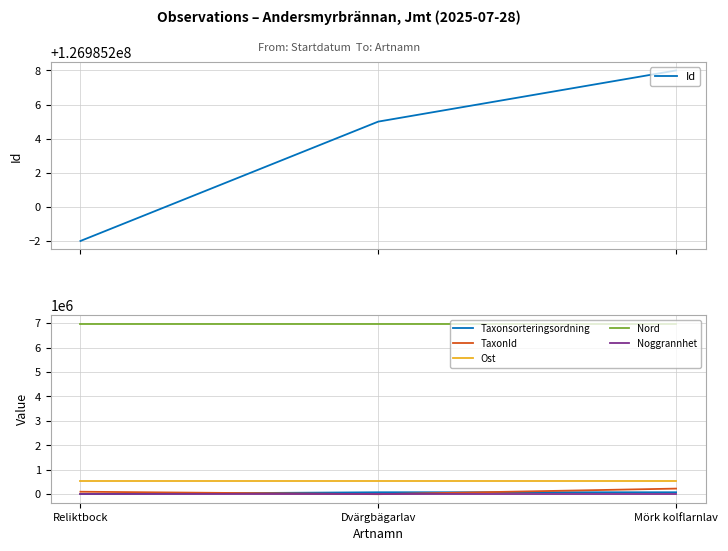

What is the highest value of the Ost series?

534022